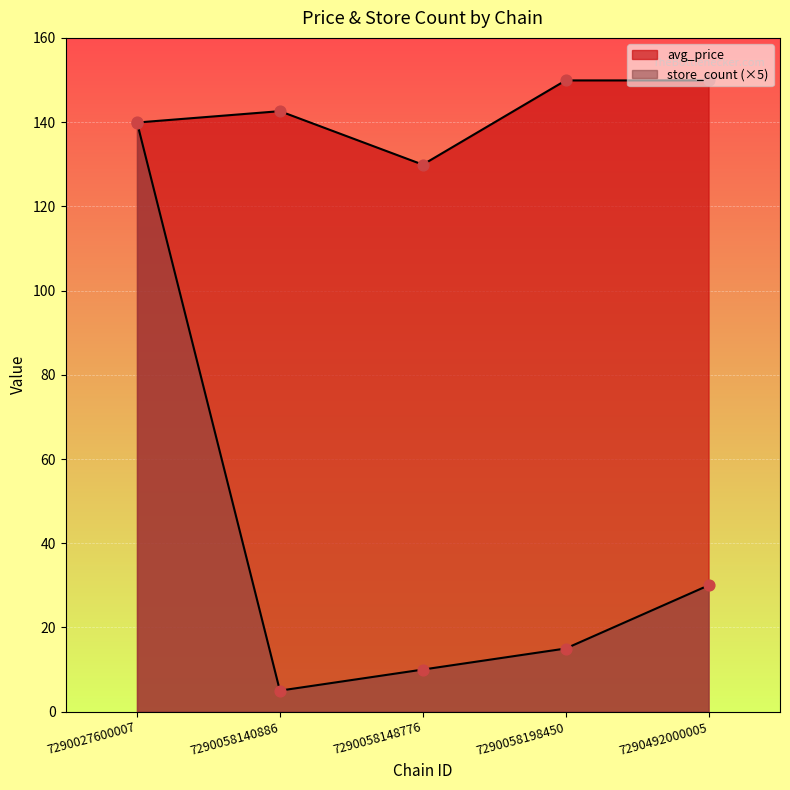

At which category is the sum across all series the highest?

7290027600007